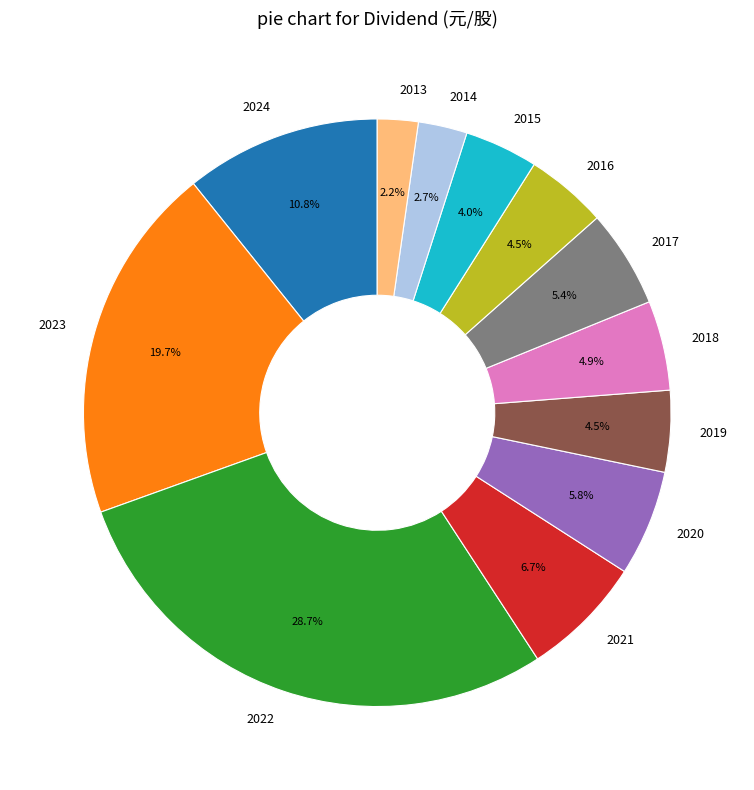

Which has a higher value, 2020 or 2019?

2020